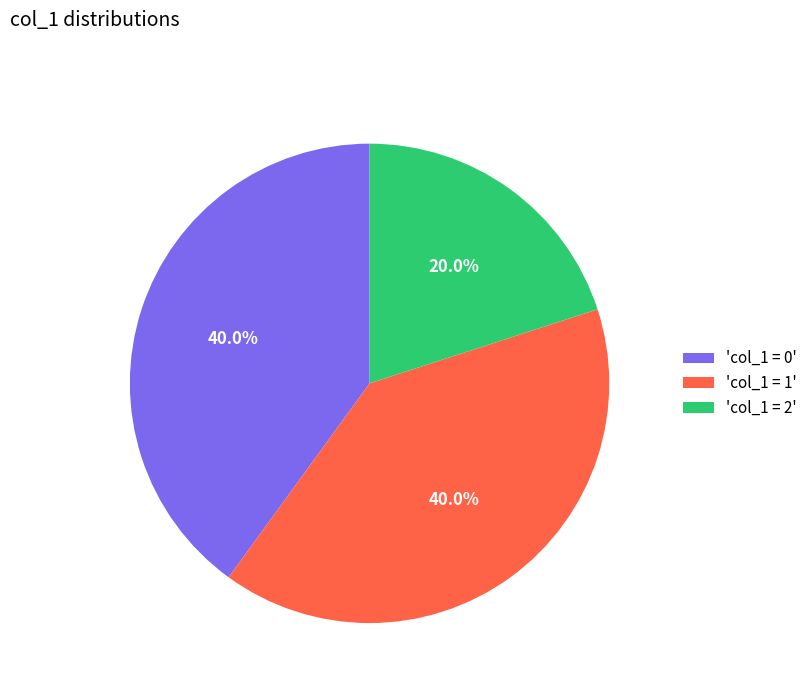

How many segments does this pie chart have?

3